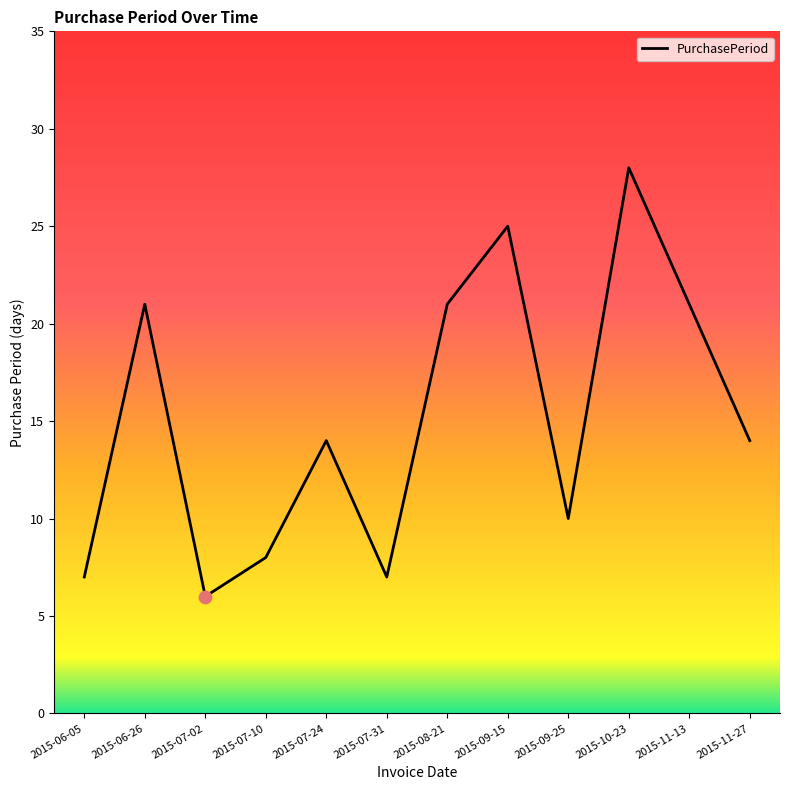

What is the change in value from 2015-07-10 to 2015-11-27?

+6